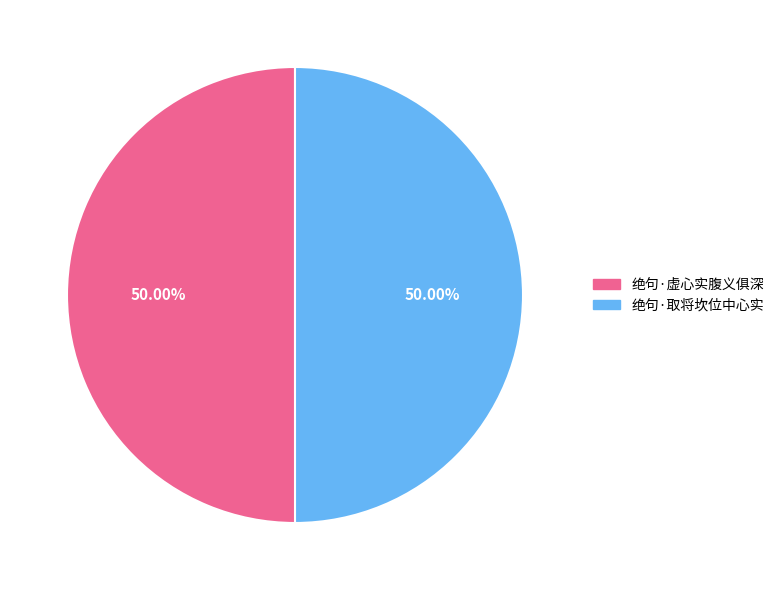

Approximately how many times larger is the value at 绝句·取将坎位中心实 compared to 绝句·虚心实腹义俱深?

1.0